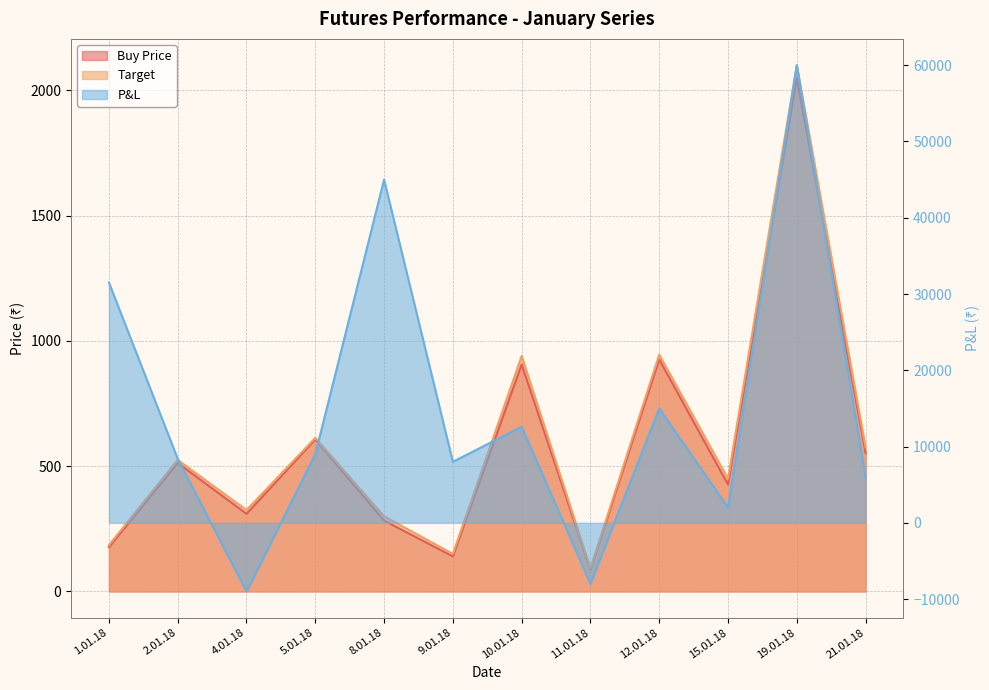

Which category has the lowest value in the Target series?

11.01.18